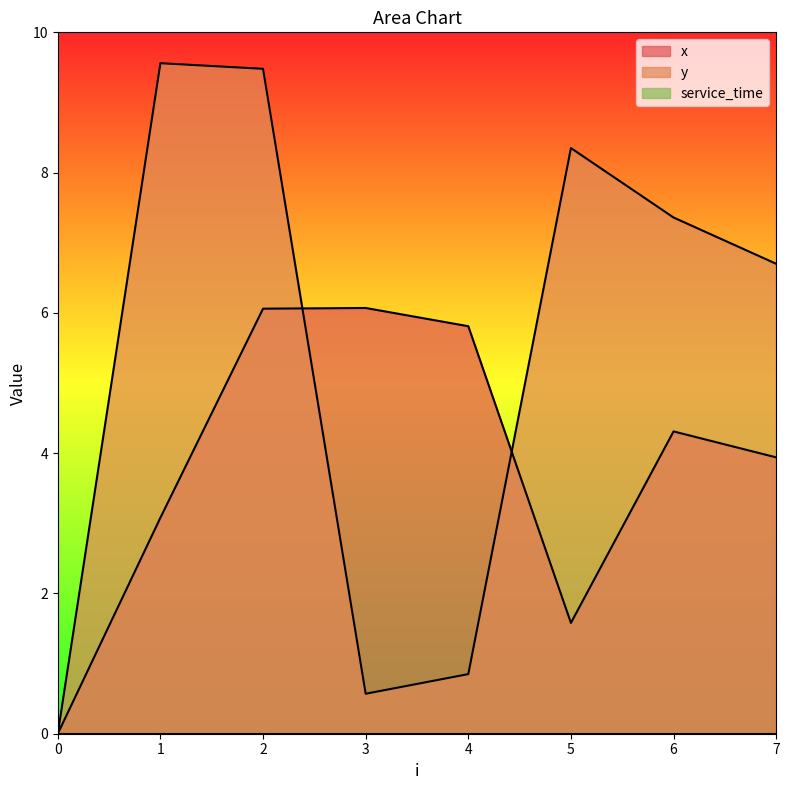

What is the greatest value displayed?

9.6